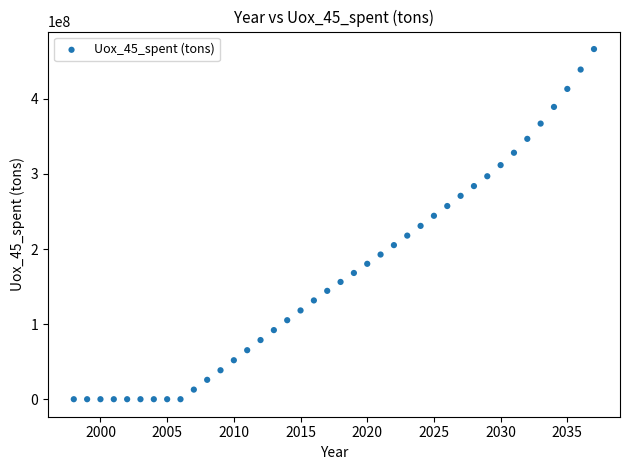

What is the range of Y values (max minus min)?

466383006.7